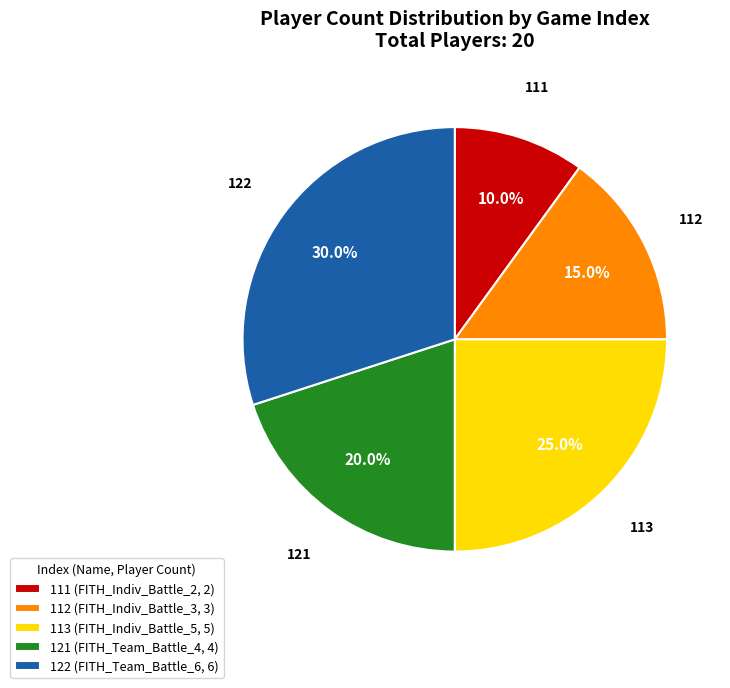

To the nearest percent, what is the difference between the 112 and 111 slice percentages?

5%